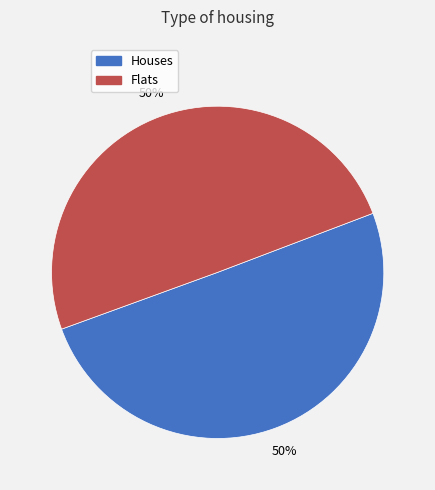

The Flats slice represents 55% of the pie. True or false?

False